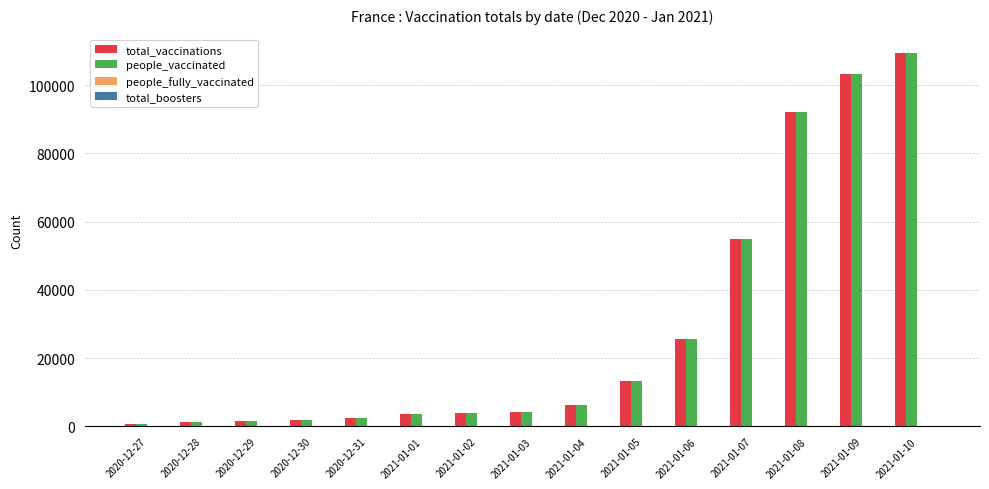

Is the value of people_vaccinated at 2021-01-05 greater than the value of total_vaccinations at 2021-01-08?

No